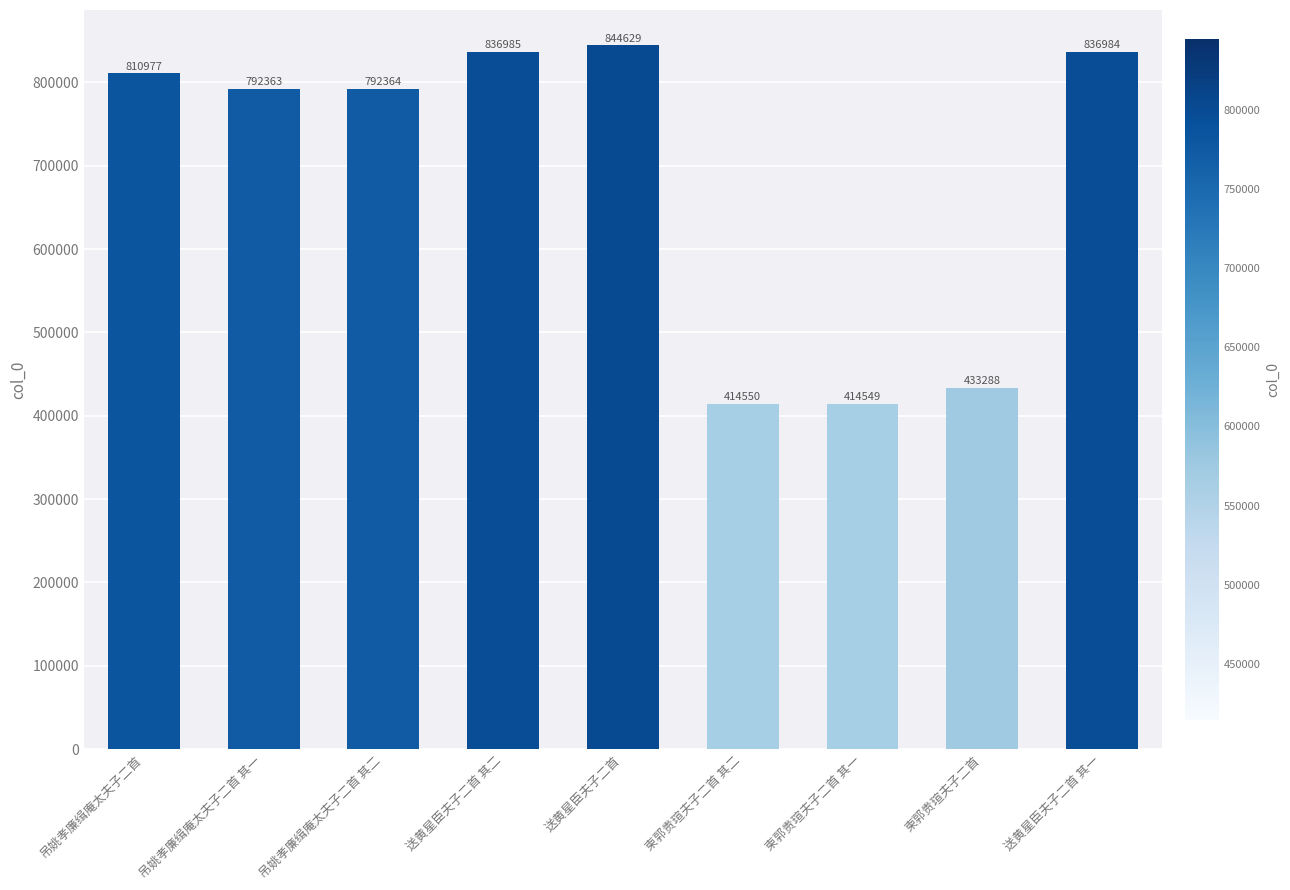

Does the chart contain any negative values?

No